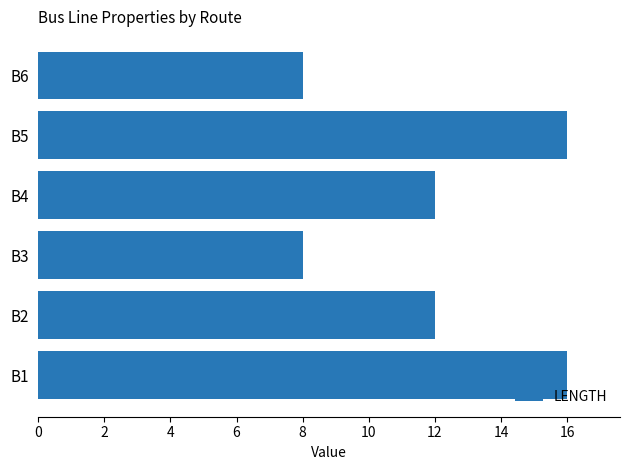

Are the bars horizontal?

Yes